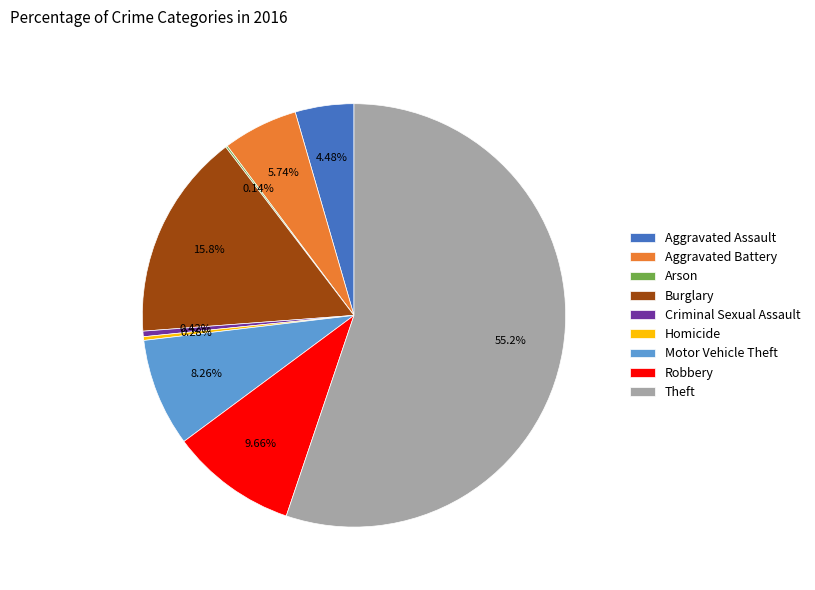

What percentage is NOT represented by Burglary?

84.2%